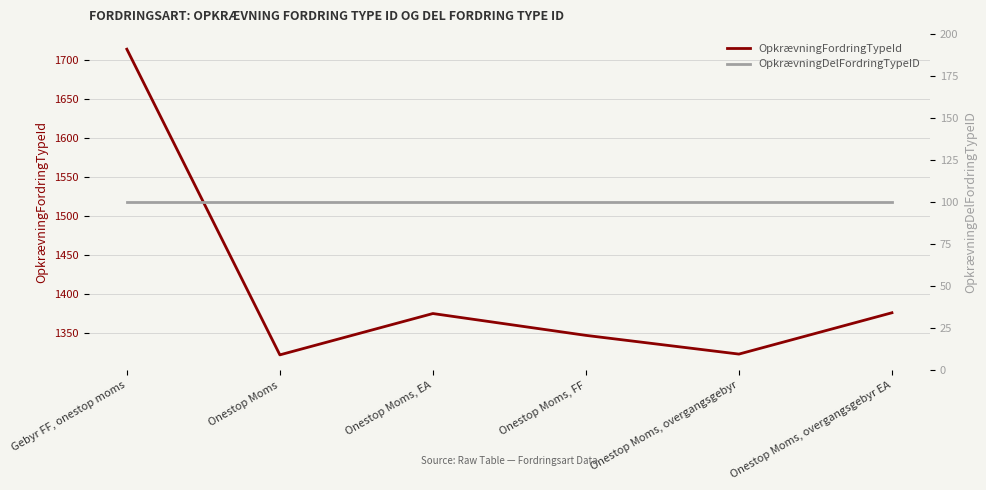

What is the label of the 4th point from the right?

Onestop Moms, EA